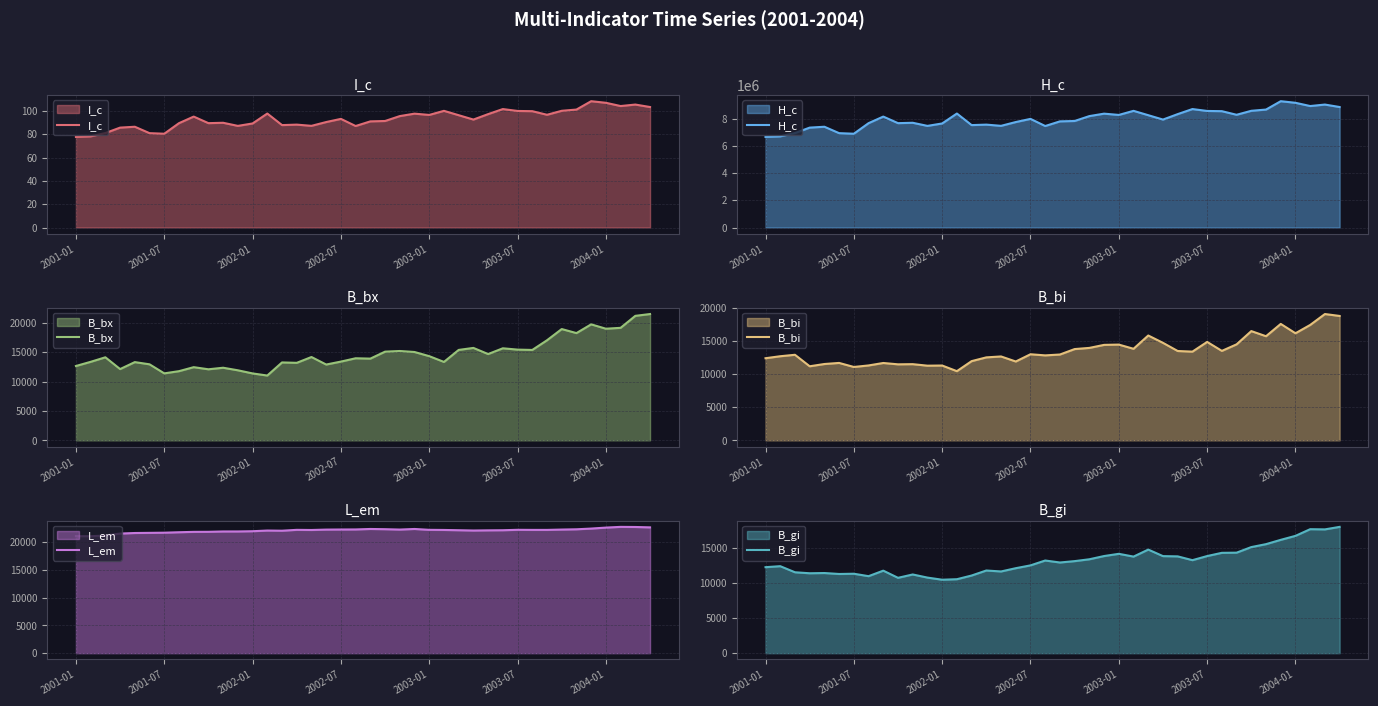

What is the highest value of the B_bx series?

21483.4